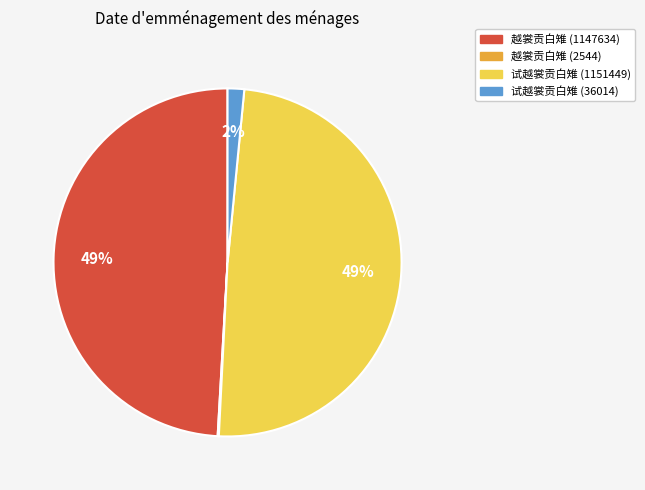

To the nearest percent, what is the average slice percentage?

25%